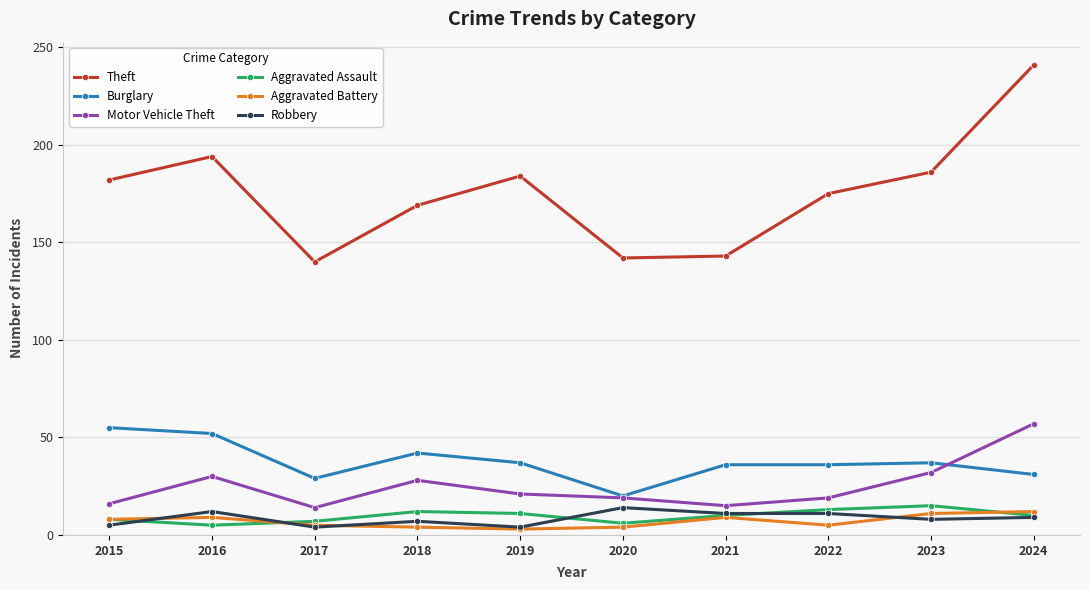

True or false: Burglary and Aggravated Battery cross at least once.

False